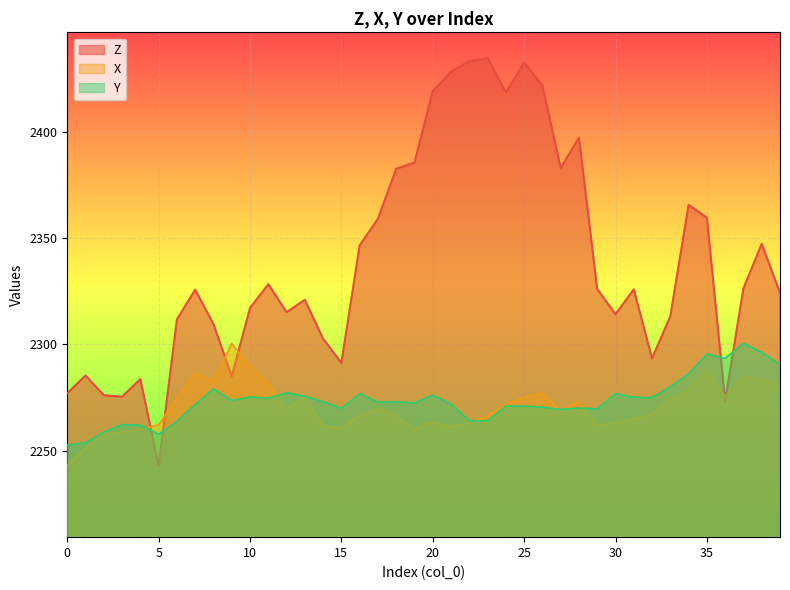

What is the total value across all series at 5?

6762.9